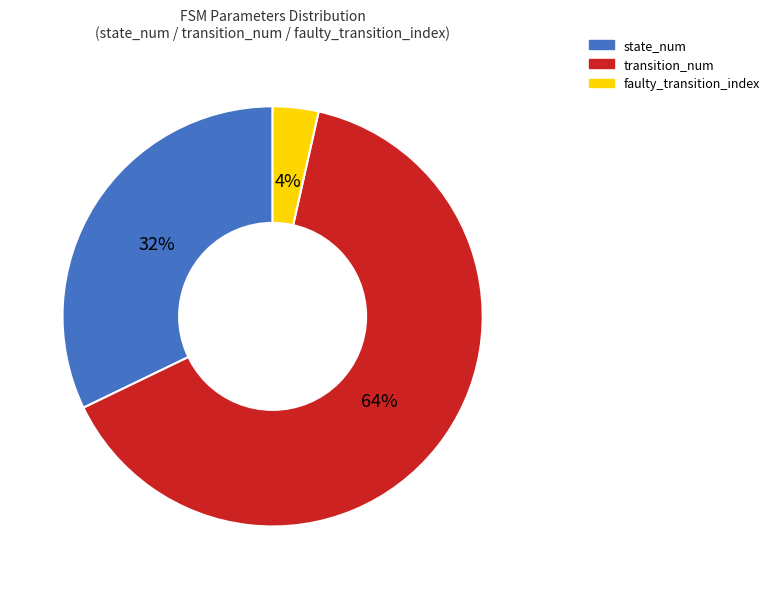

How many slices are in this pie chart?

3